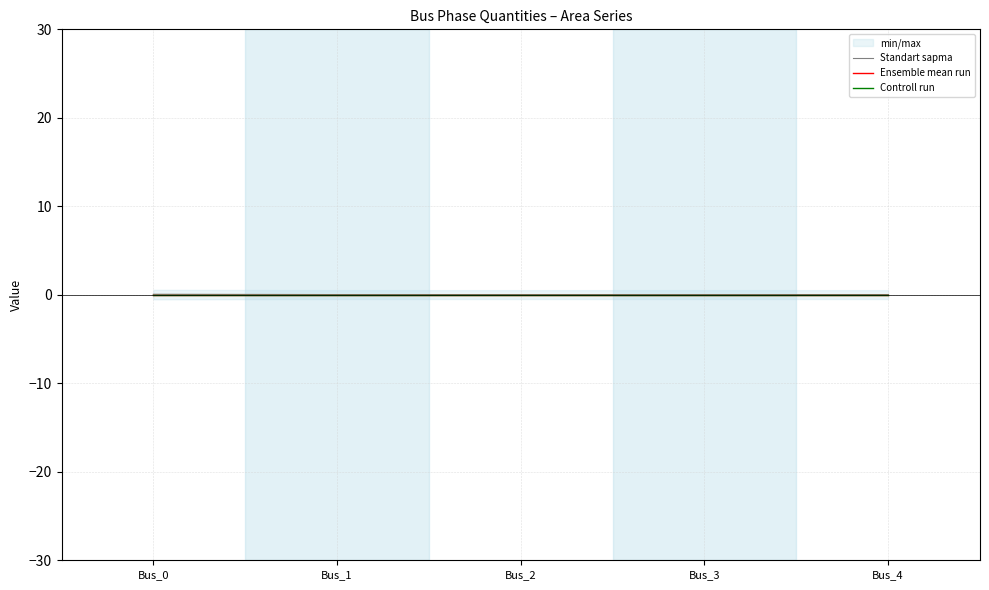

In Standart sapma, how many points are lower than both neighbors (excluding endpoints)?

1